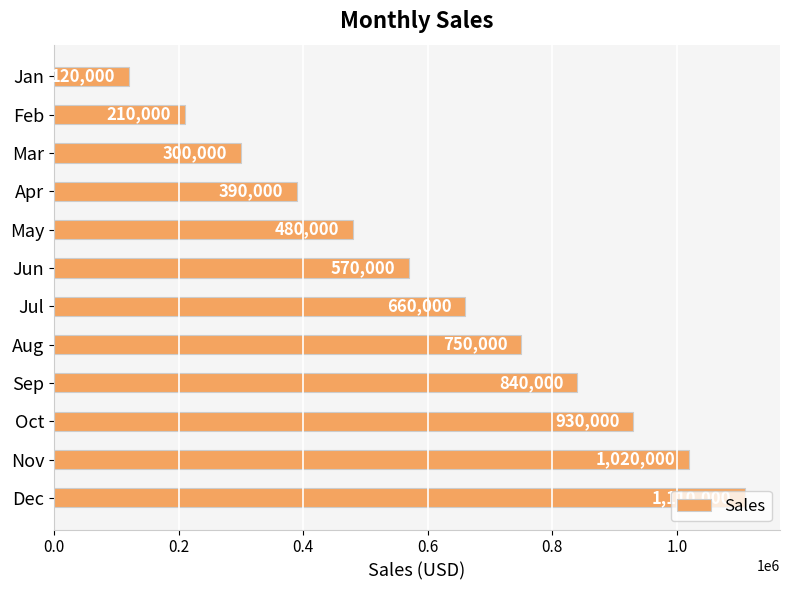

Where is the data nearest to the value 615000?

Jun